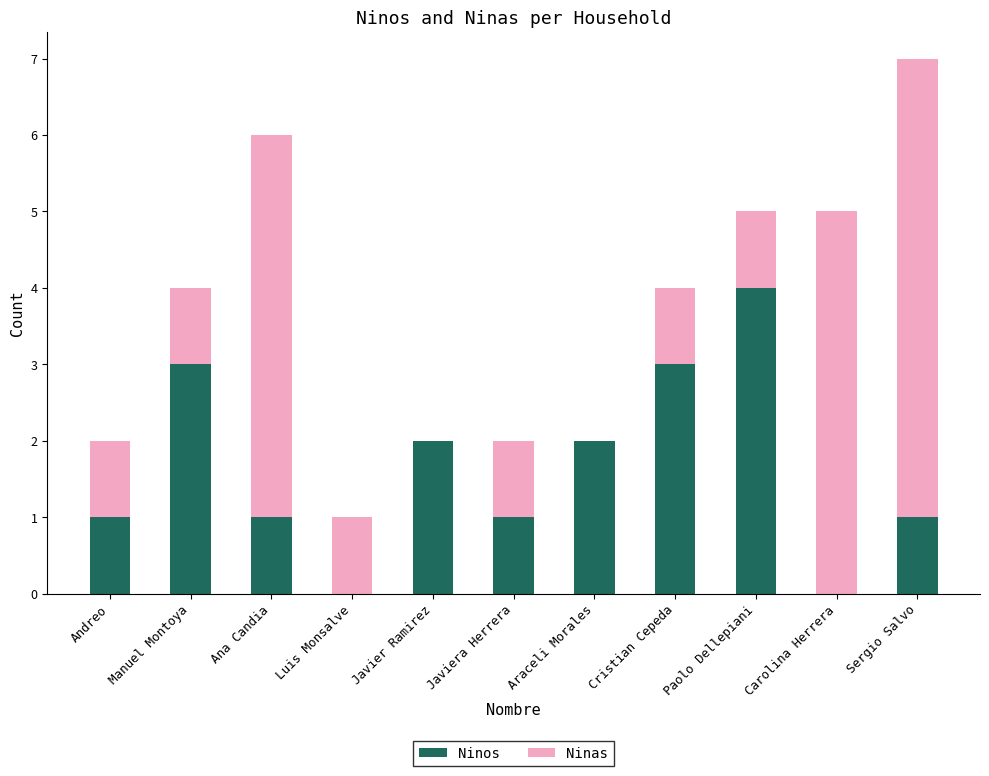

How many Ninos values are between 1 and 3?

8